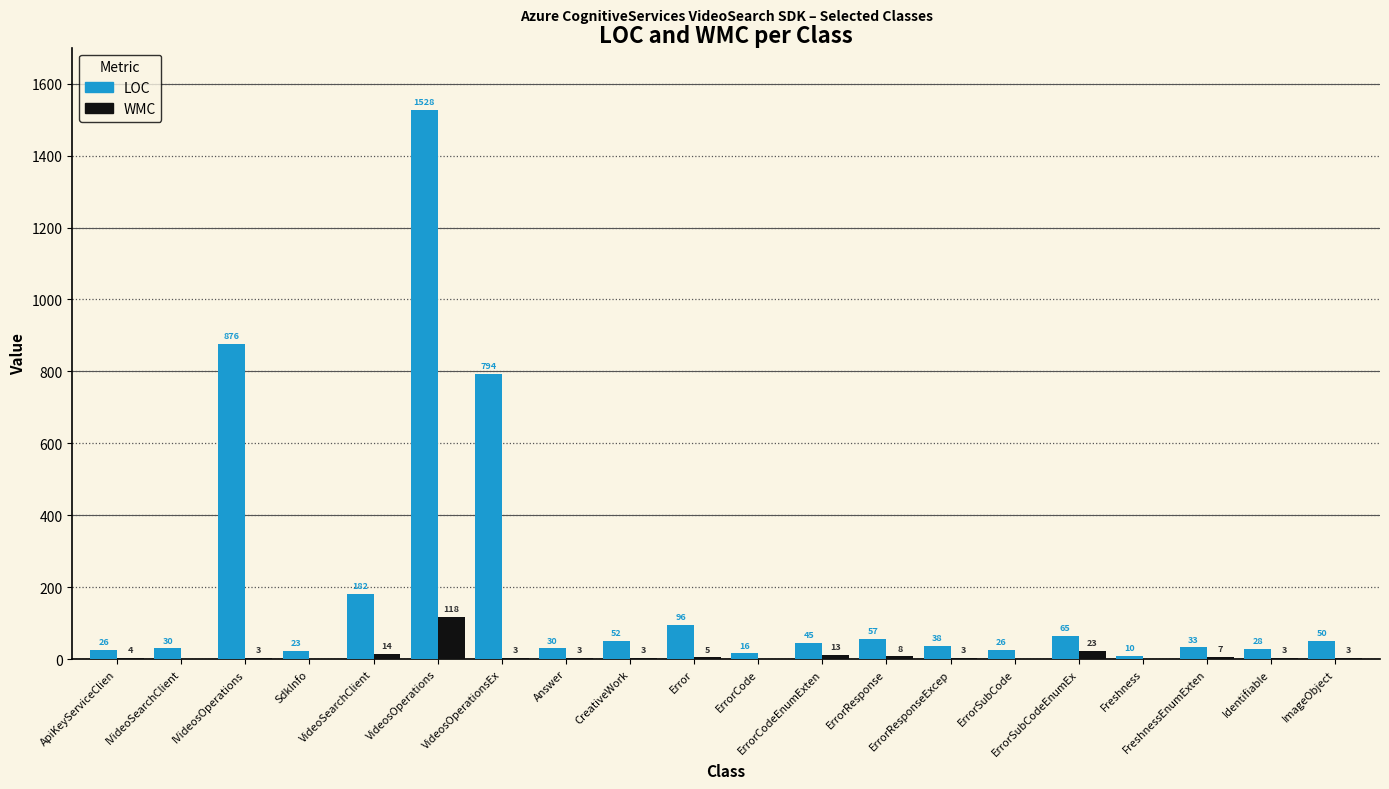

The value of WMC at IVideoSearchClient is 0. True or false?

True